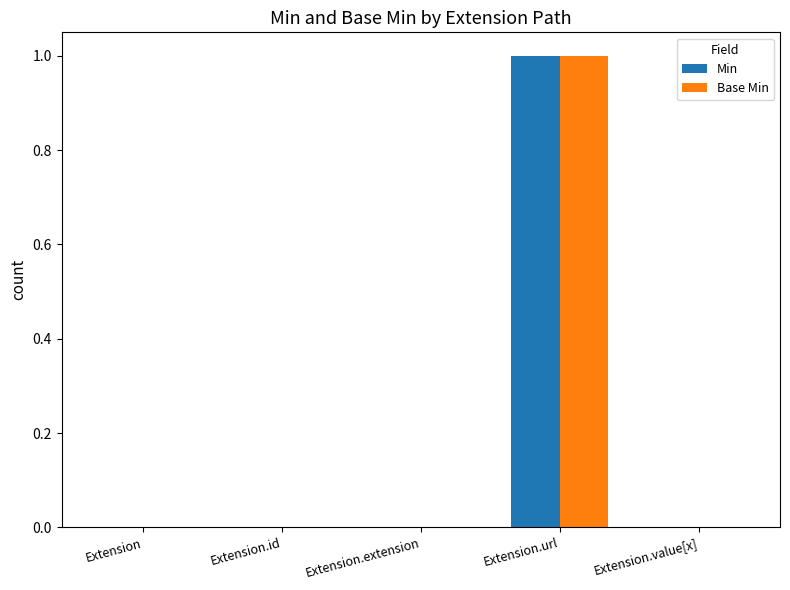

How many series are shown in this chart?

2